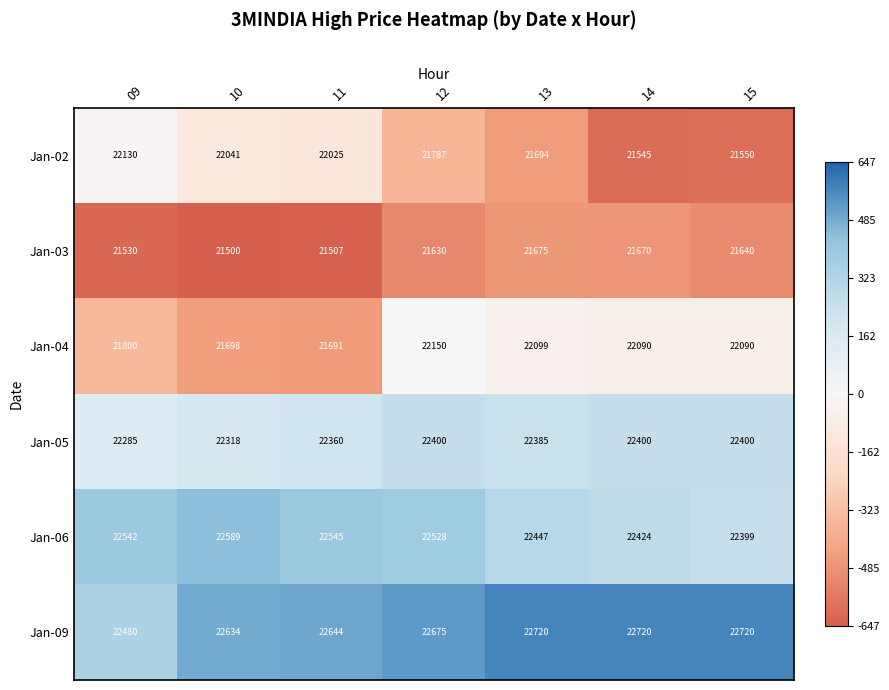

What is the maximum value for Jan-02?

22130